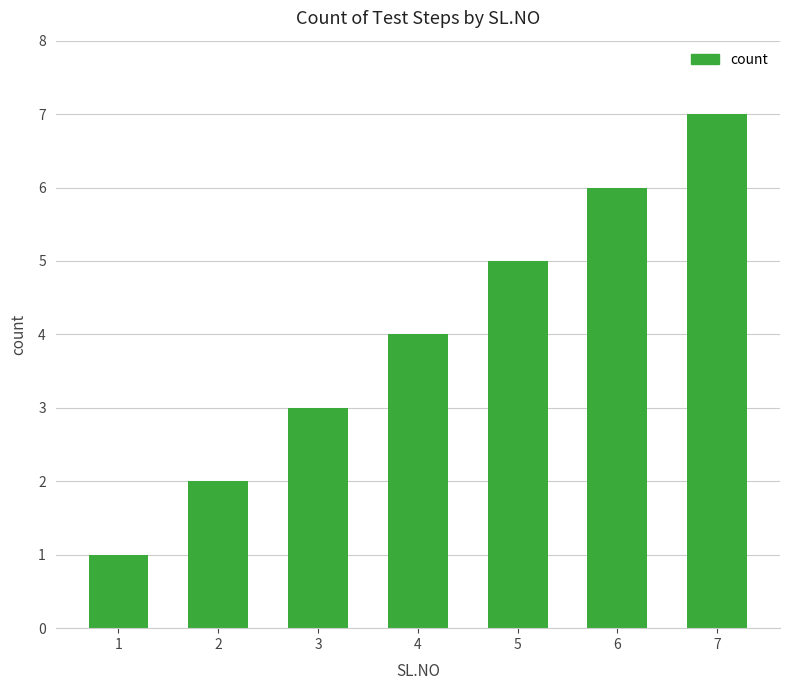

How many bars are there in total?

7